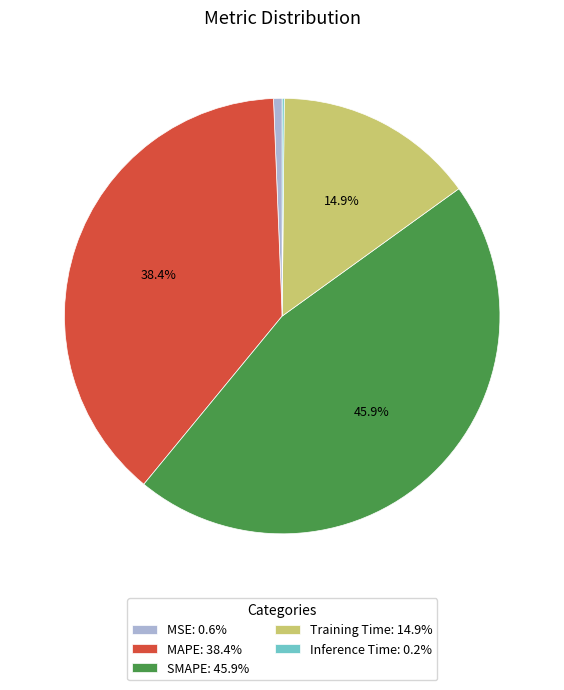

Does MSE account for over 50% of the chart?

No